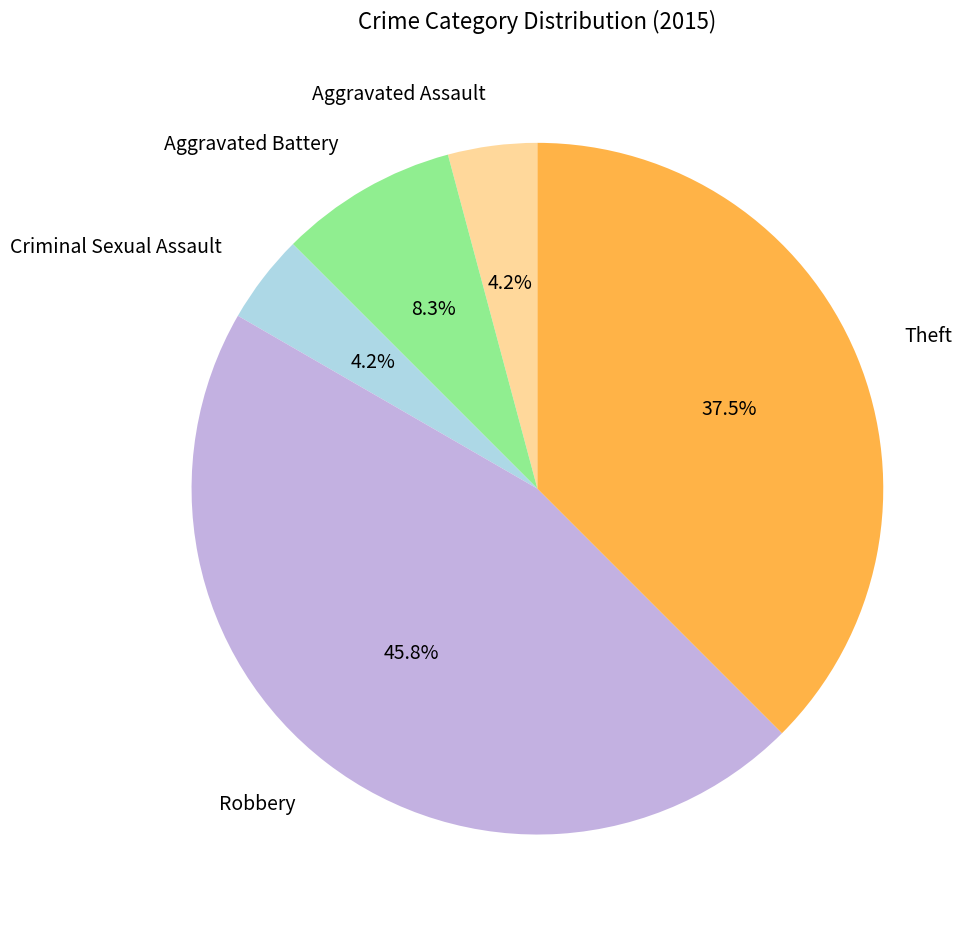

How much of the chart is everything except Aggravated Battery?

91.7%